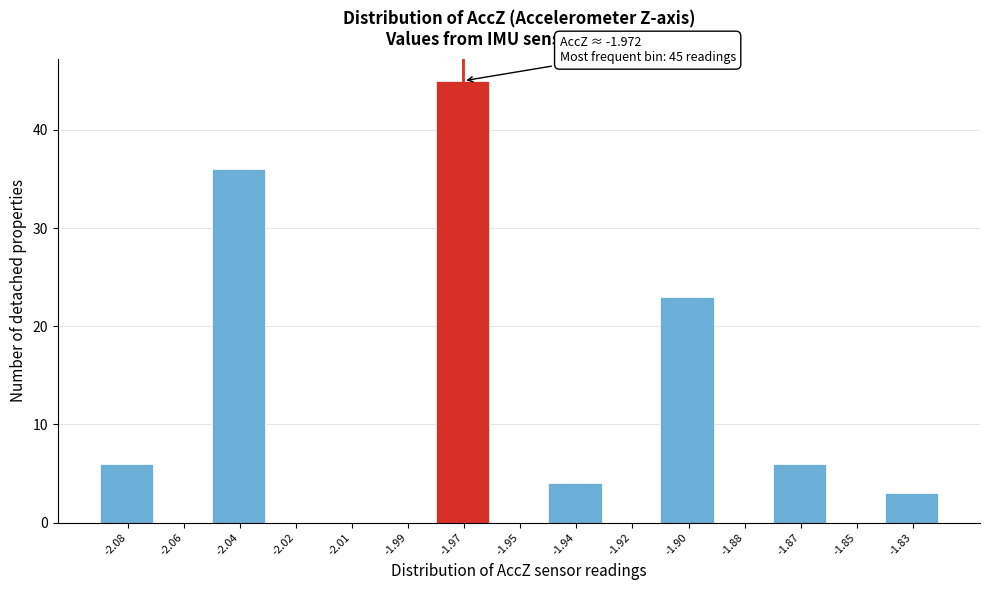

Reading right to left, list all the values displayed in this chart.

-1.83=3	-1.85=0	-1.87=6	-1.88=0	-1.90=23	-1.92=0	-1.94=4	-1.95=0	-1.97=45	-1.99=0	-2.01=0	-2.02=0	-2.04=36	-2.06=0	-2.08=6